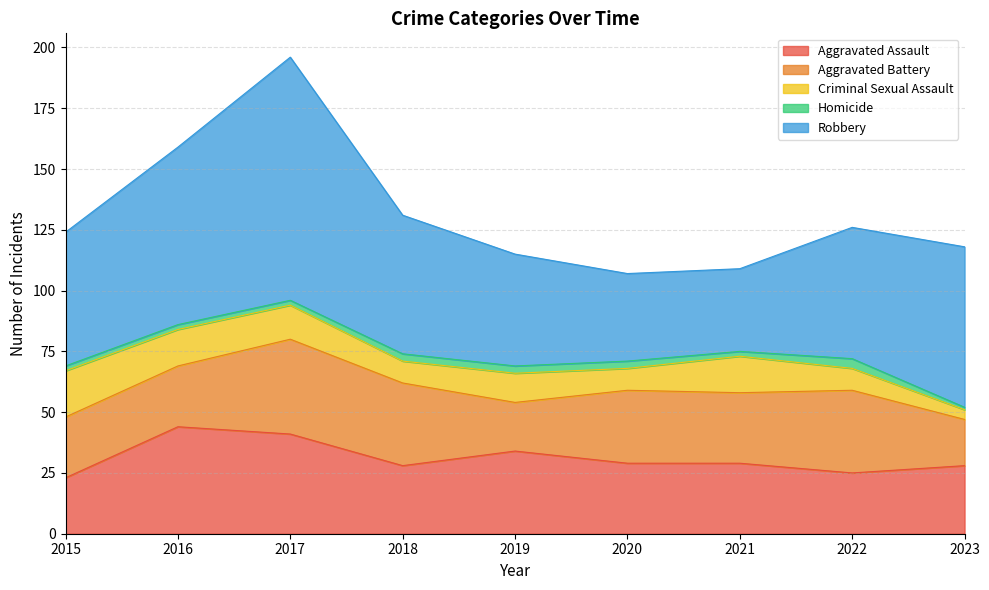

What is the value of the Criminal Sexual Assault point at the 3rd from the left?

14